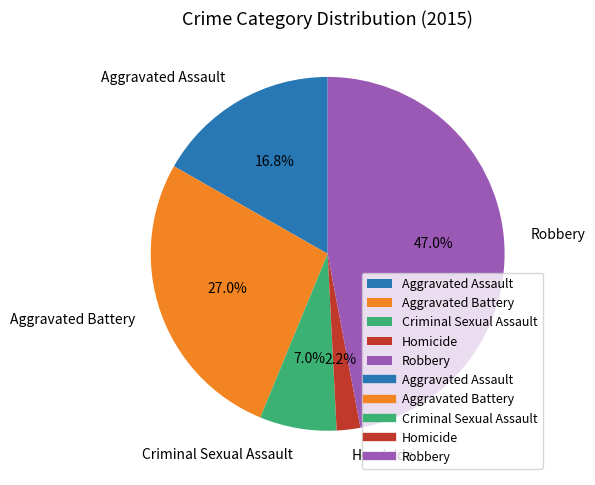

Count the number of slices in the pie.

5